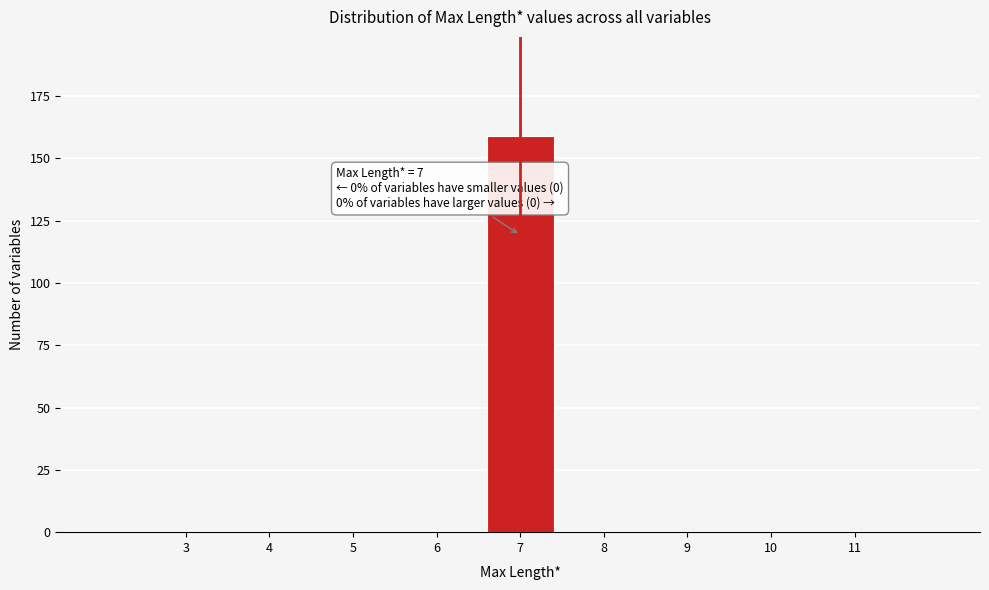

Reading right to left, list all the values displayed in this chart.

11=0	10=0	9=0	8=0	7=159	6=0	5=0	4=0	3=0